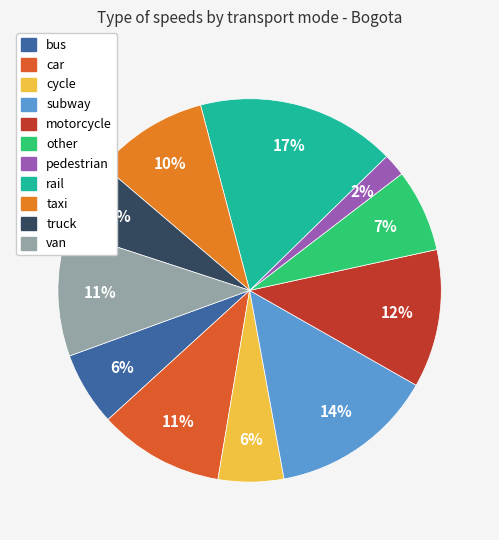

Which has a higher value, subway or rail?

rail